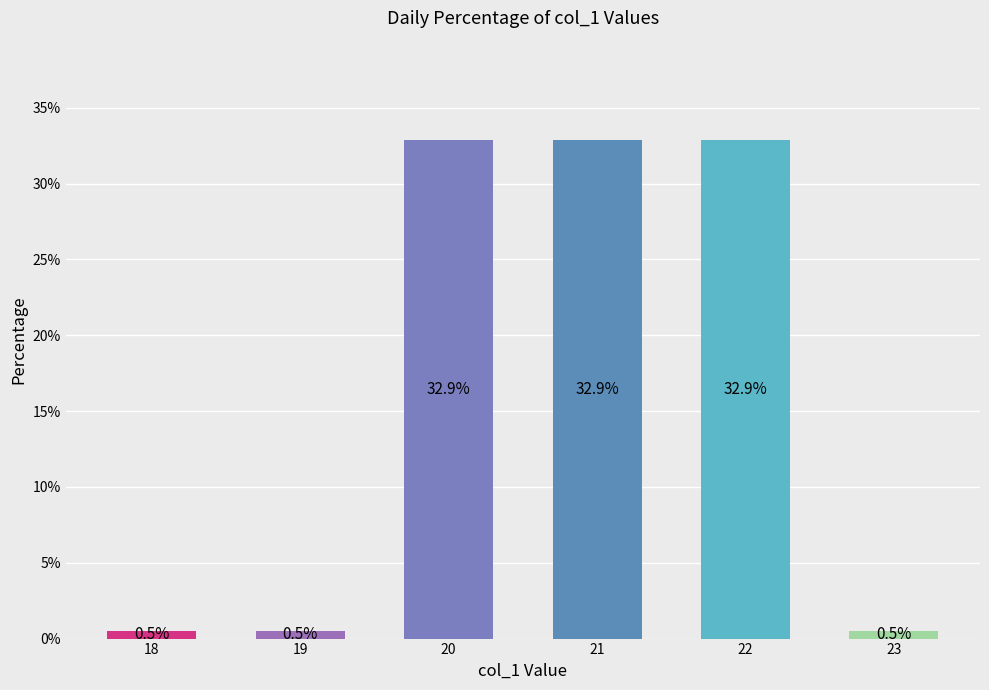

Which has a higher value, 23 or 21?

21